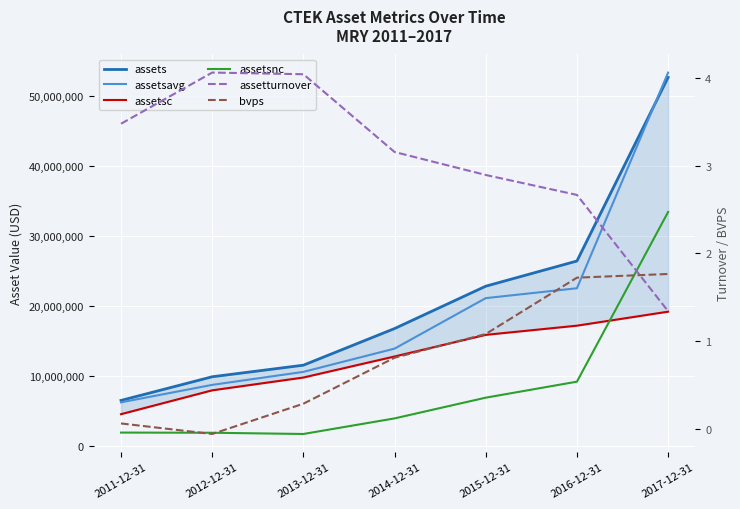

Reading right to left, extract all data points from this chart.

assets: 52695415.0	26465797.0	22869452.0	16820631.0	11588829.0	9935820.0	6555120.0
assetsavg: 53376718.0	22575522.0	21164048.0	13954030.0	10632688.0	8777334.0	6281627.0
assetsc: 19229815.0	17230788.0	15919104.0	12831815.0	9825528.0	7996475.0	4591704.0
assetsnc: 33465600.0	9235009.0	6950348.0	3988816.0	1763301.0	1939345.0	1963416.0
assetturnover: 1.3	2.7	2.9	3.2	4.0	4.1	3.5
bvps: 1.8	1.7	1.1	0.8	0.3	-0.1	0.1